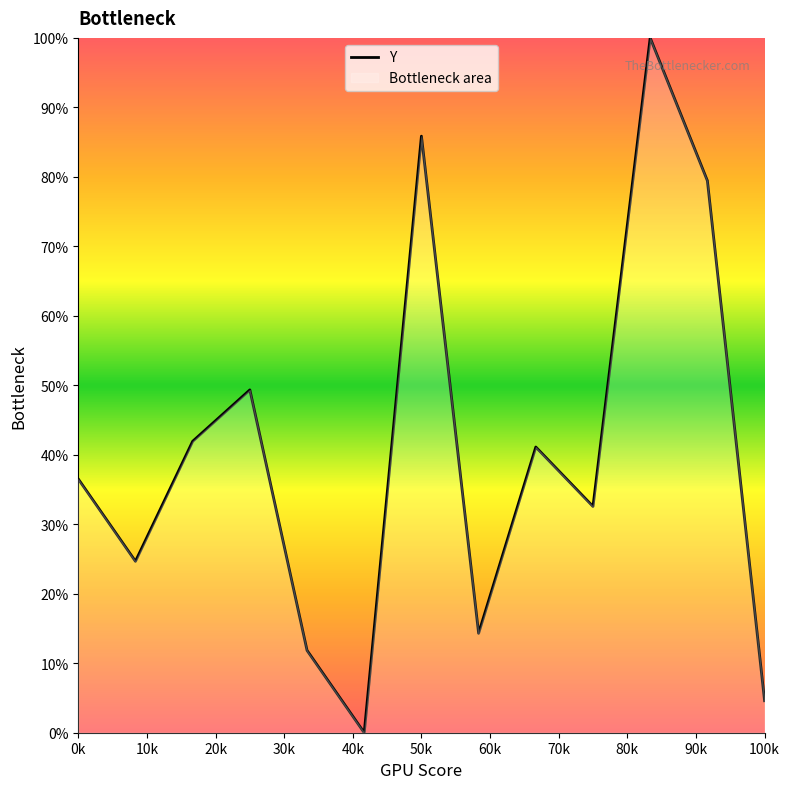

What is the difference between the second highest and minimum values?

85.9